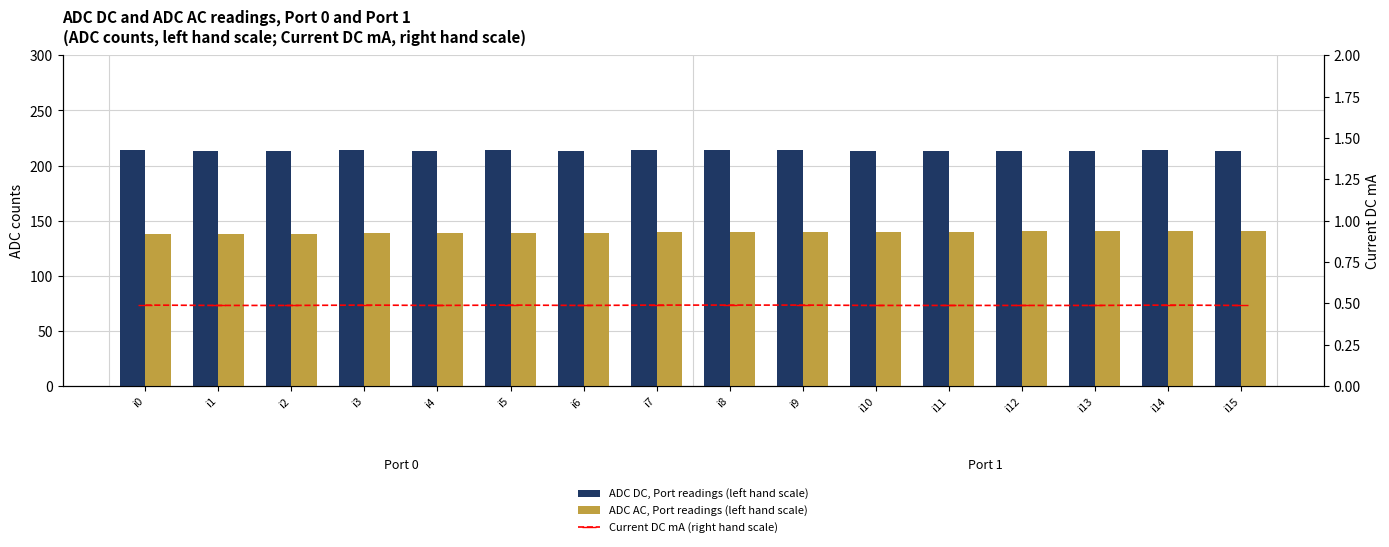

What is the difference between the maximum and minimum values in the ADC AC, Port readings (left hand scale) series?

3.0